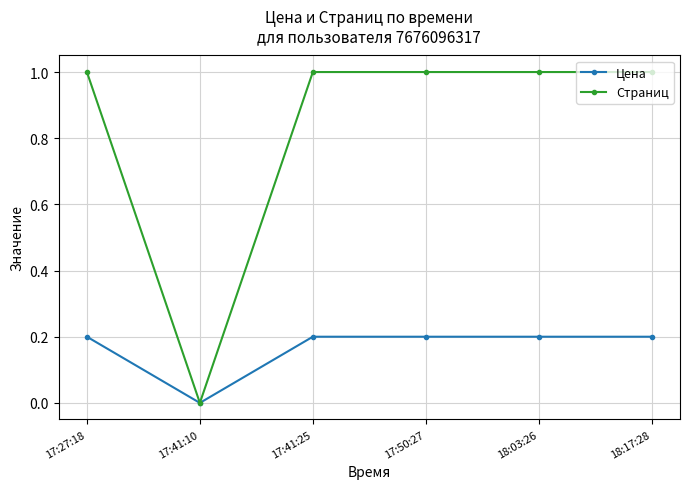

What is the value of the Цена point at the 5th from the left?

0.2